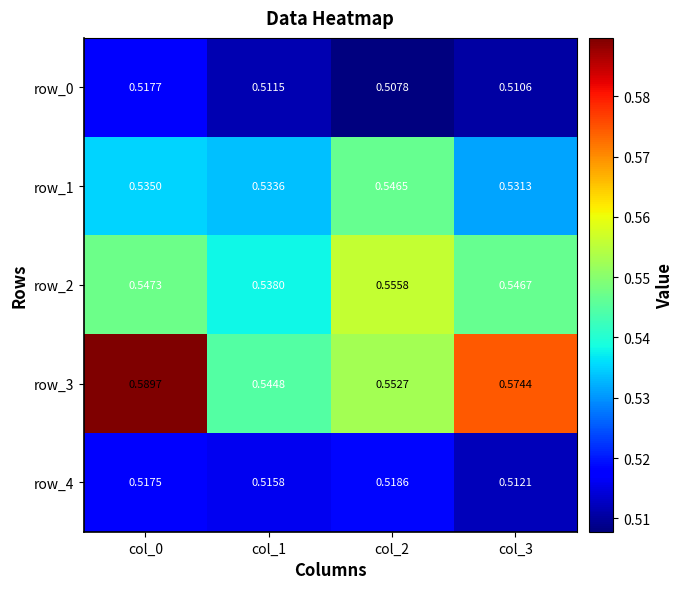

Which series changed the most between col_2 and col_3?

row_3